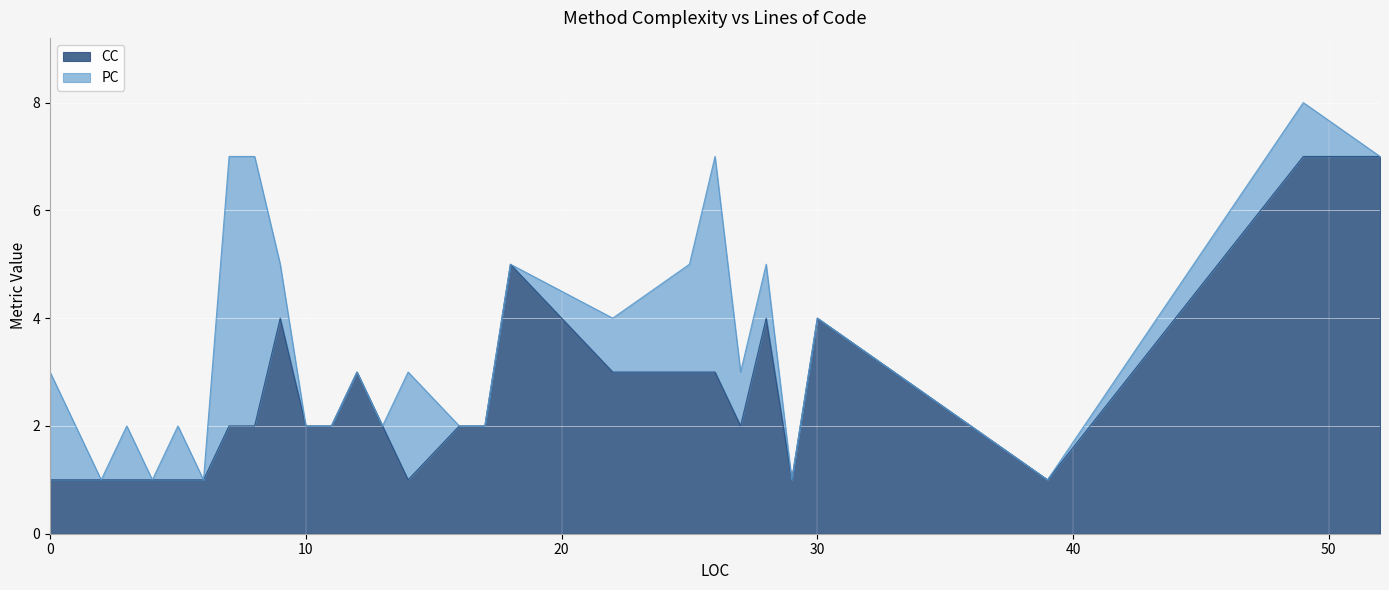

How many lines are shown in the chart?

2